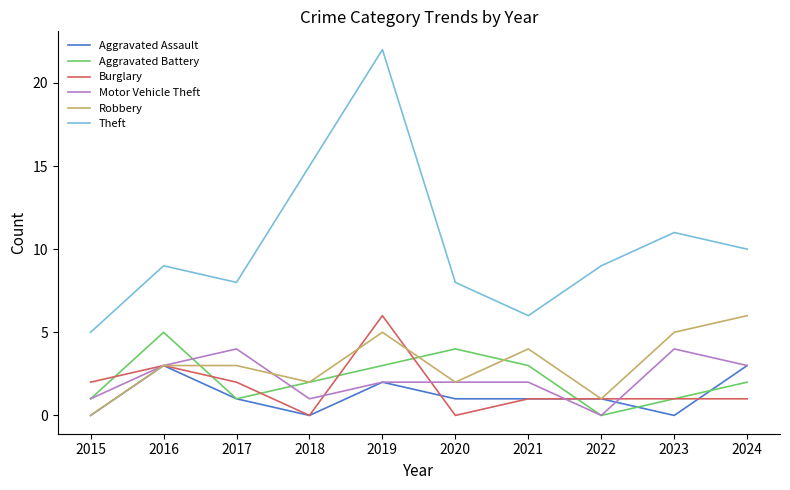

True or false: Aggravated Assault and Theft cross at least once.

False